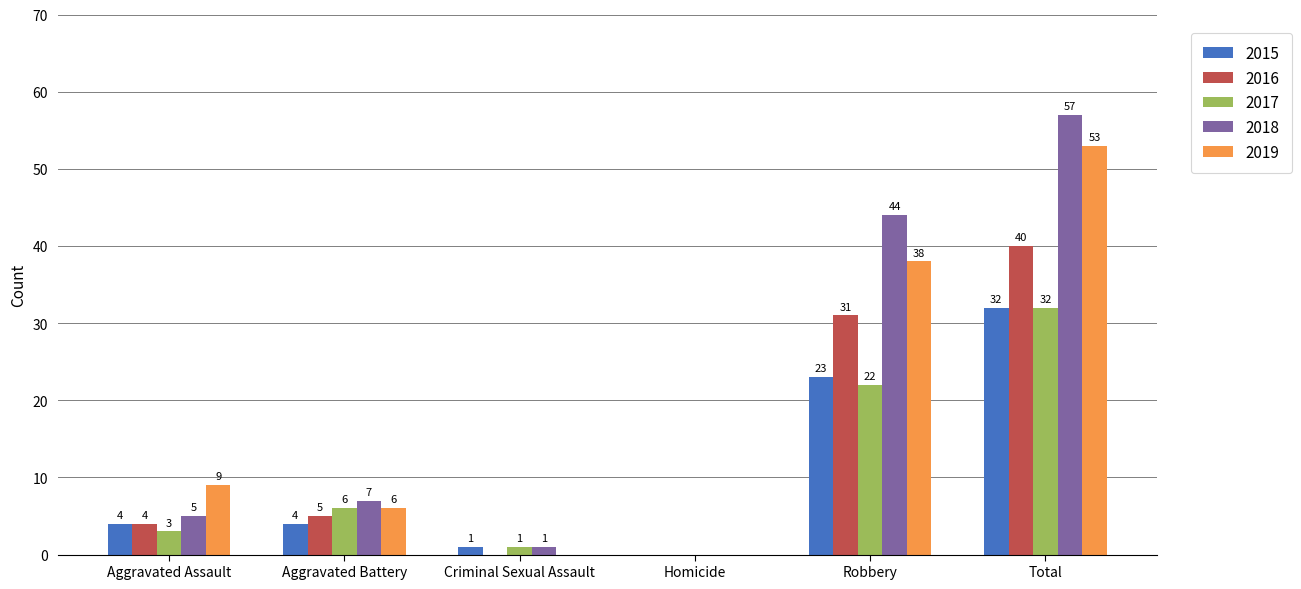

How many data points does each series have?

6